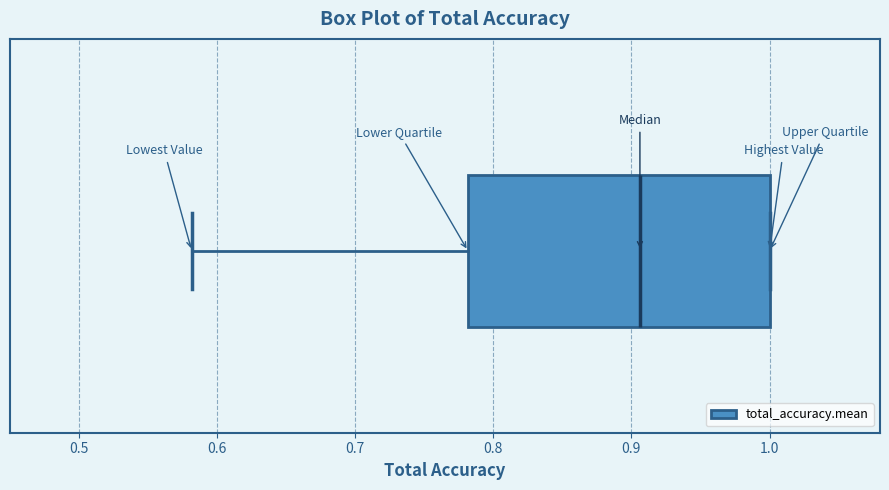

Read this box plot against the x-axis: the position of the median line, the range covered by the box, and the ends of both whiskers. The values are not printed on the chart, so give them approximately, as read against the axis.

median 0.91, box 0.78 to 1.00, whiskers 0.58 to 1.00